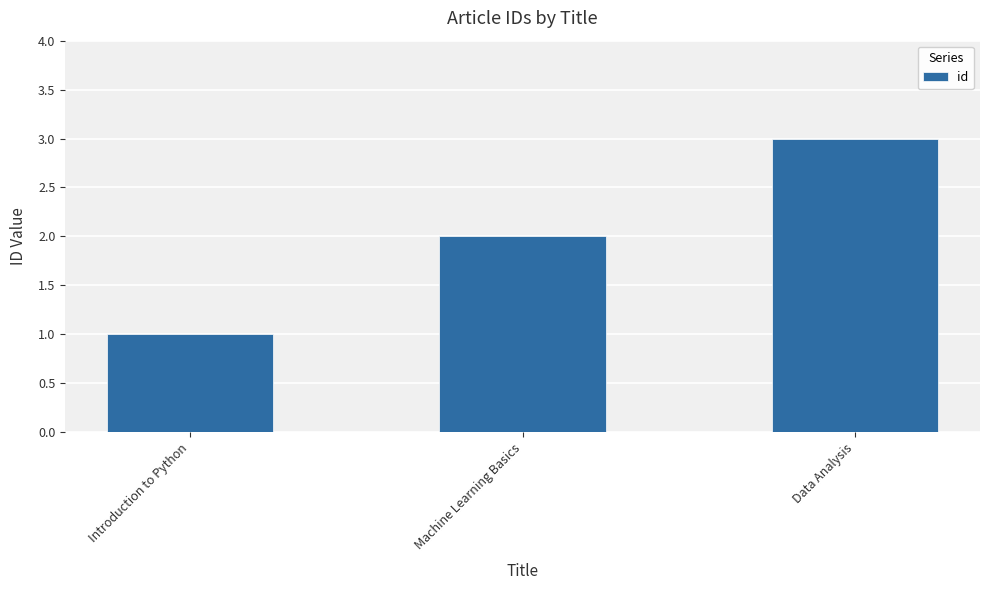

Reading left to right, extract all data points from this chart.

1	2	3